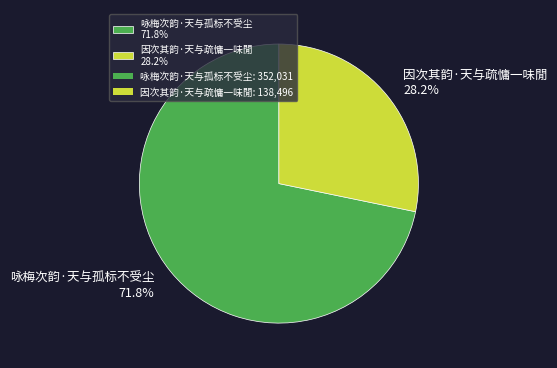

Is the sum of 因次其韵·天与疏慵一味閒 and 咏梅次韵·天与孤标不受尘 greater than half?

Yes